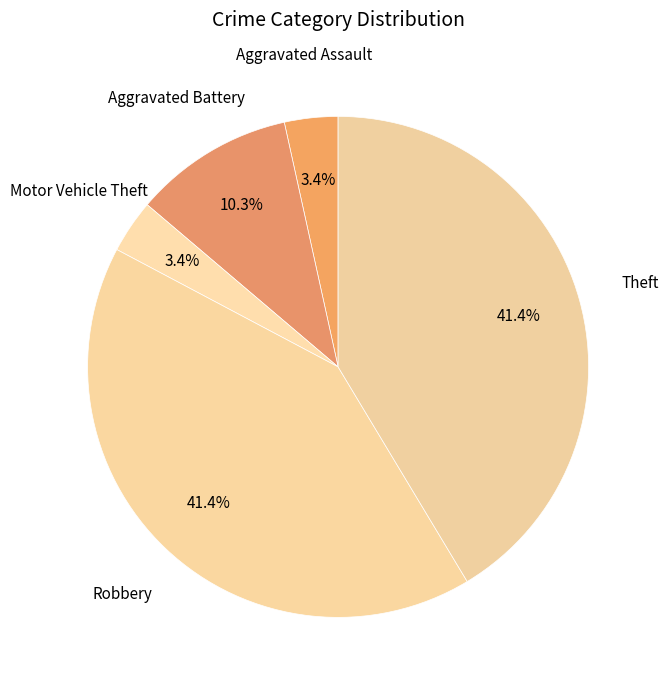

What is the ratio of the value at Aggravated Battery to the value at Aggravated Assault?

3.0